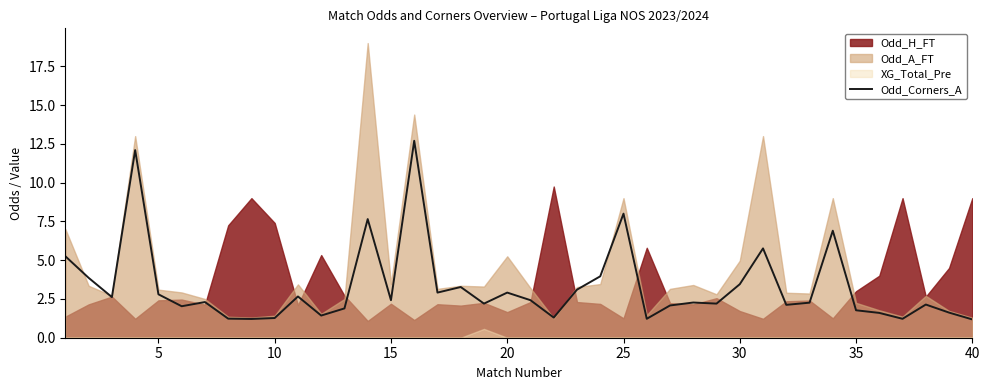

How many categories are shown in the chart?

40